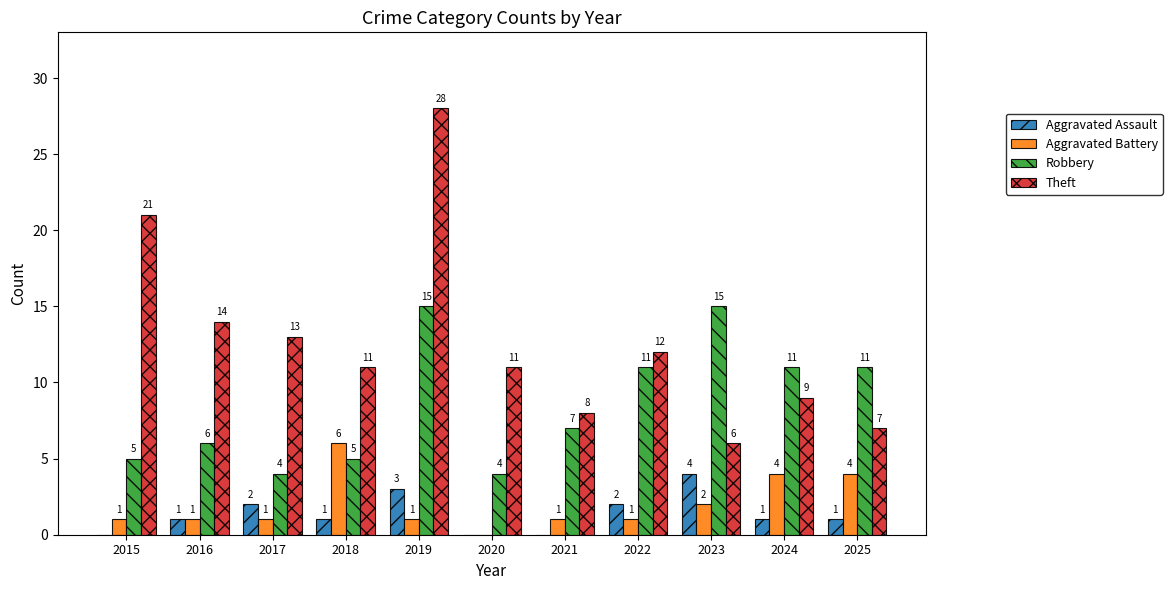

True or false: Aggravated Assault has a value of 2 at 2022.

True